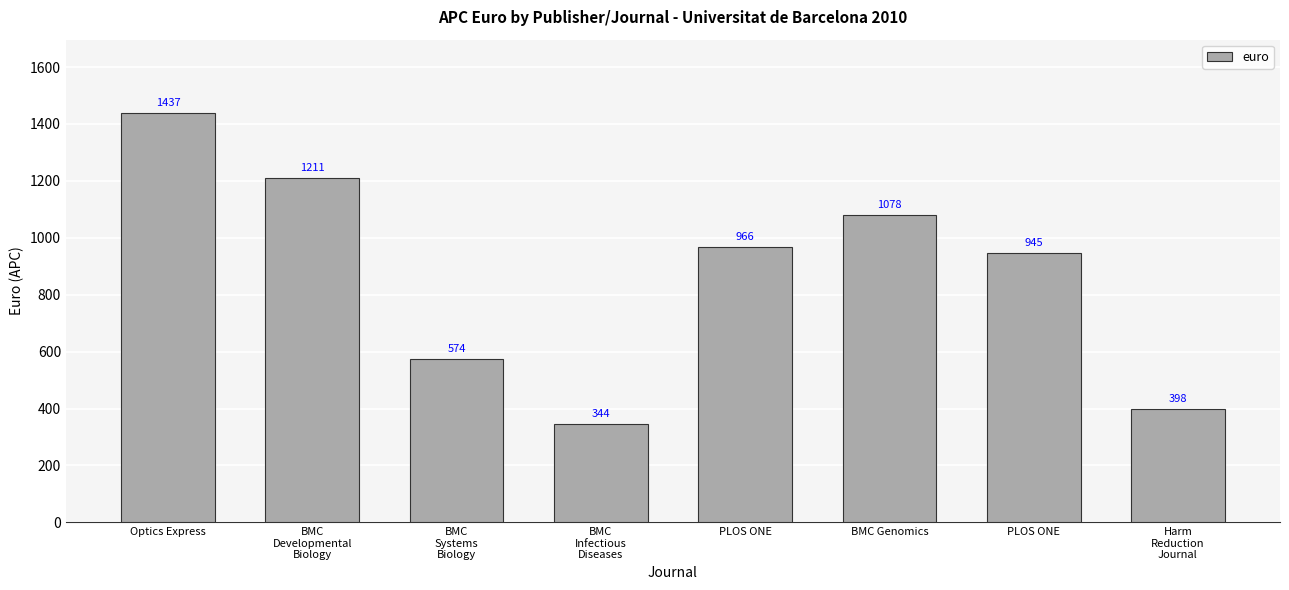

How many categories are shown in the chart?

8